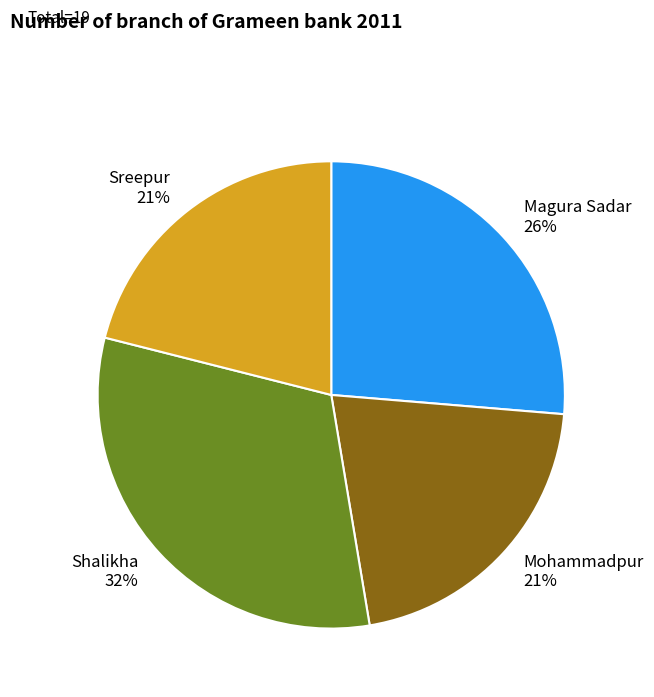

To the nearest percent, what is the difference between the largest and smallest slice percentages?

11%